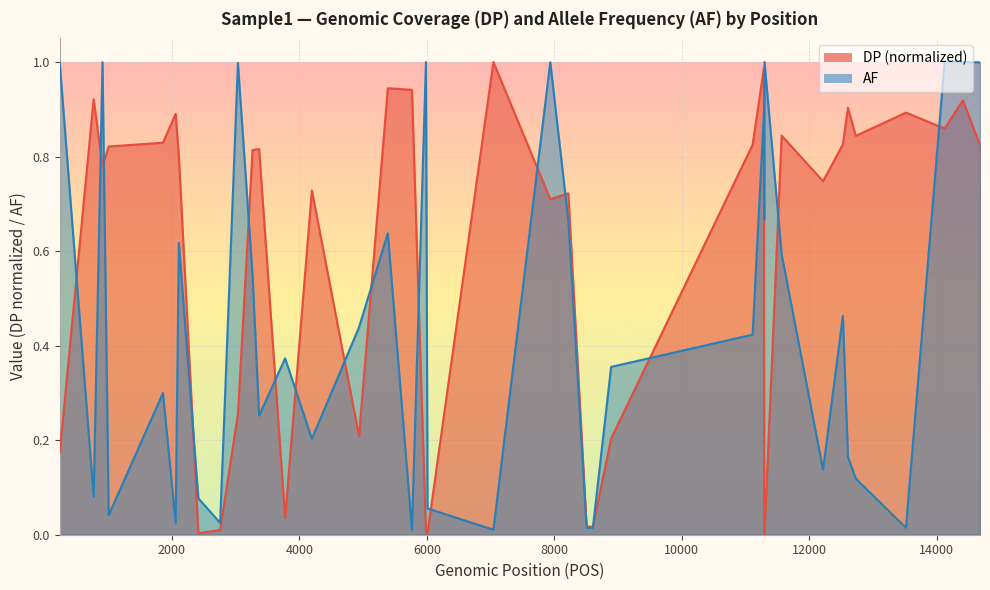

At which label does AF reach its peak?

241